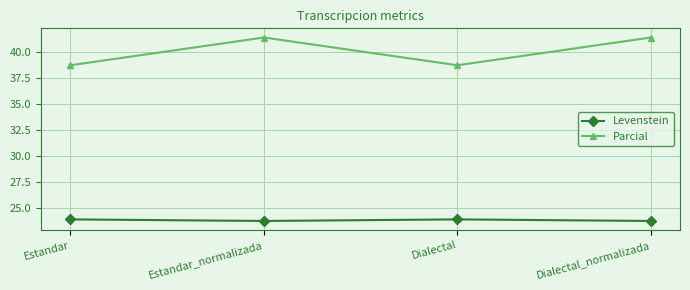

Reading right to left, list all the values displayed in this chart.

Levenstein: 23.7	23.9	23.7	23.9
Parcial: 41.4	38.7	41.4	38.7